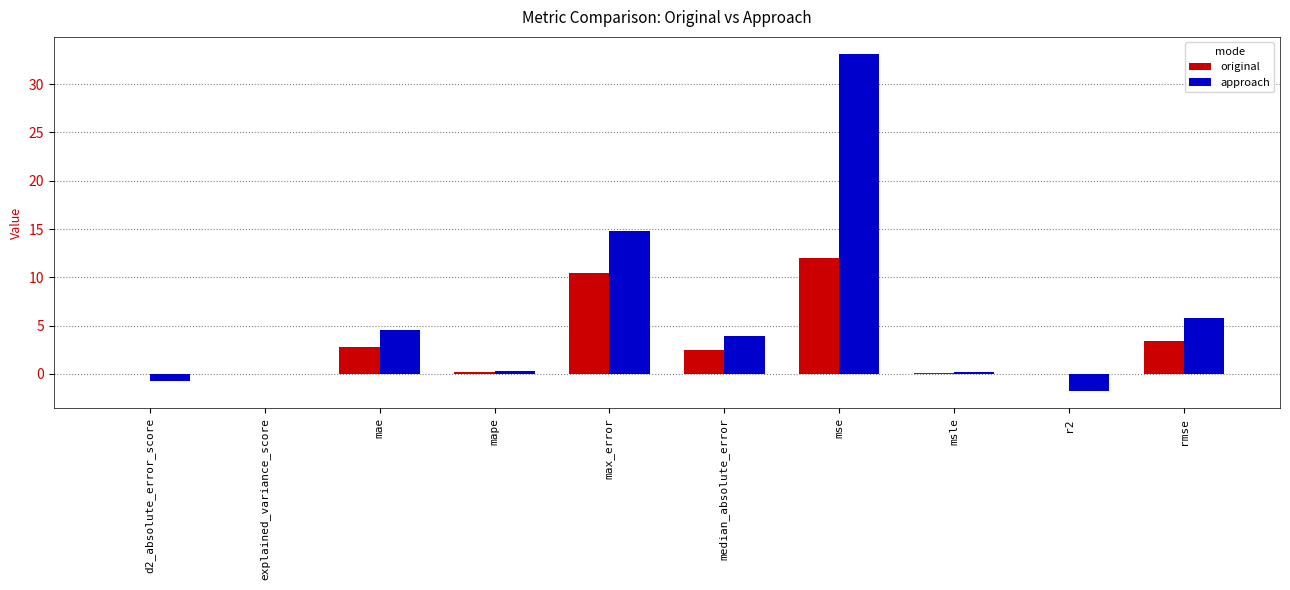

What is the greatest value displayed?

33.1